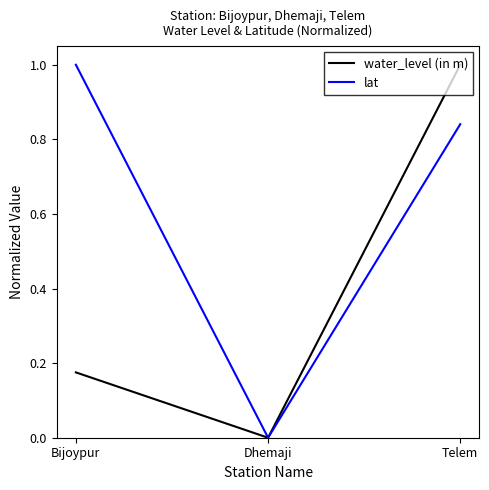

List the labels in order of water_level (in m) value, smallest first.

Dhemaji, Bijoypur, Telem